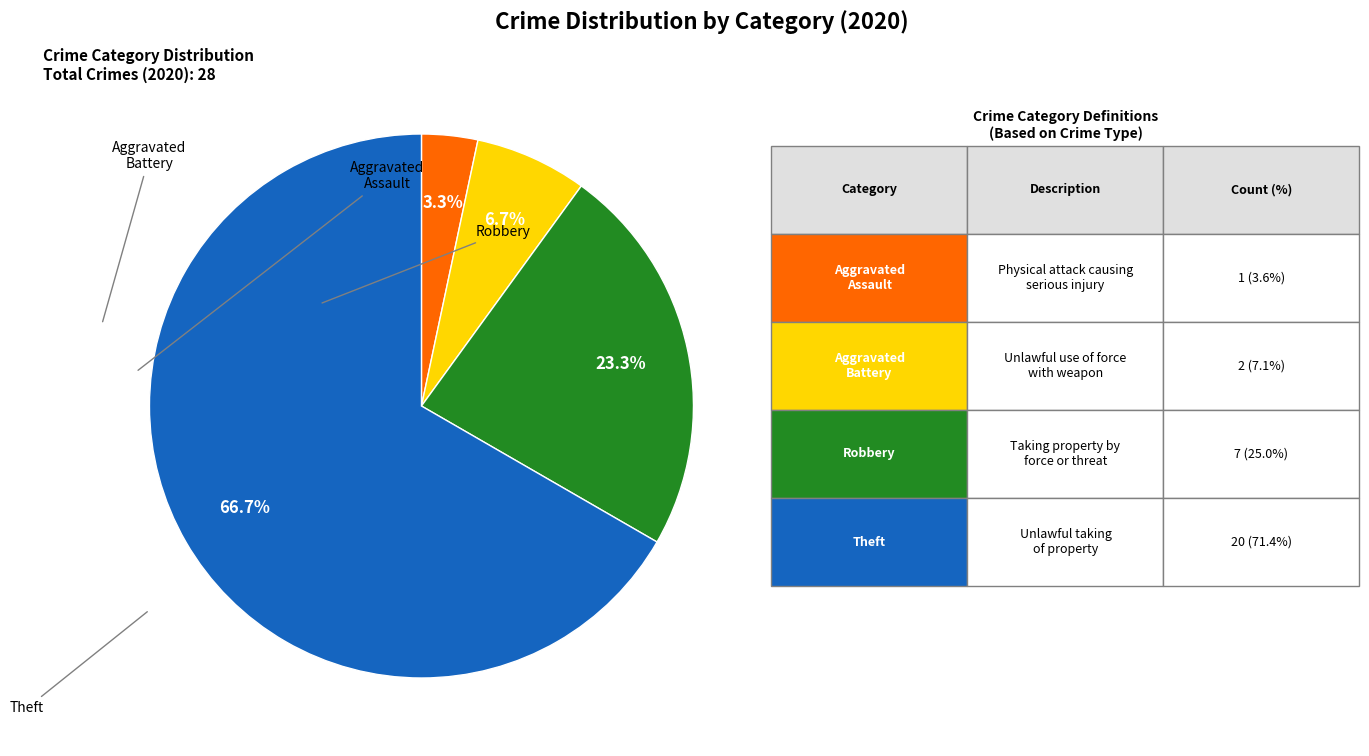

How many segments does this pie chart have?

4